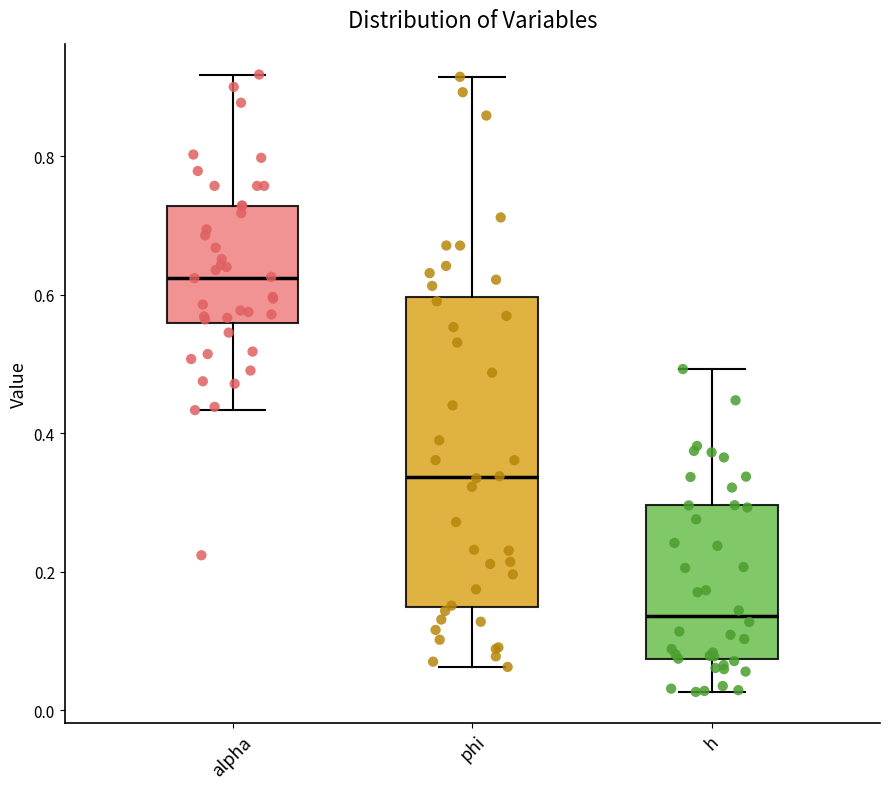

Reading left to right, read every box against the y-axis: the position of its median line, the range the box covers, and the ends of its whiskers. The values are not printed on the chart, so give them approximately, as read against the axis.

alpha: median 0.62, box 0.56 to 0.72, whiskers 0.44 to 0.92
phi: median 0.34, box 0.14 to 0.60, whiskers 0.06 to 0.92
h: median 0.14, box 0.08 to 0.30, whiskers 0.02 to 0.50